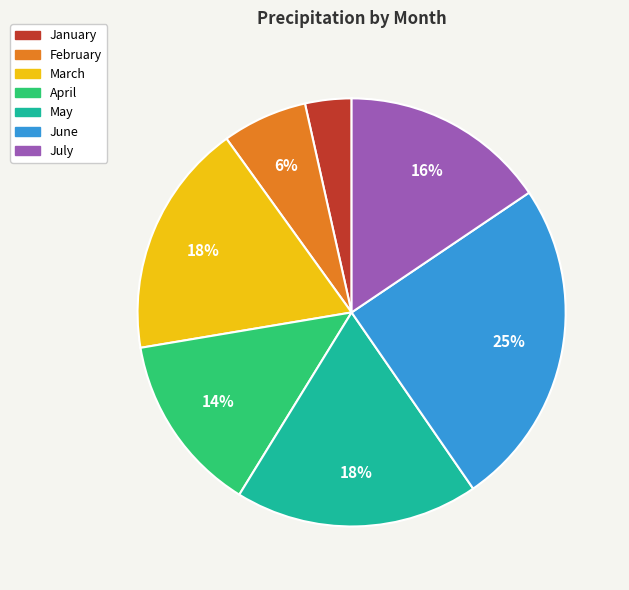

Does January account for over 50% of the chart?

No